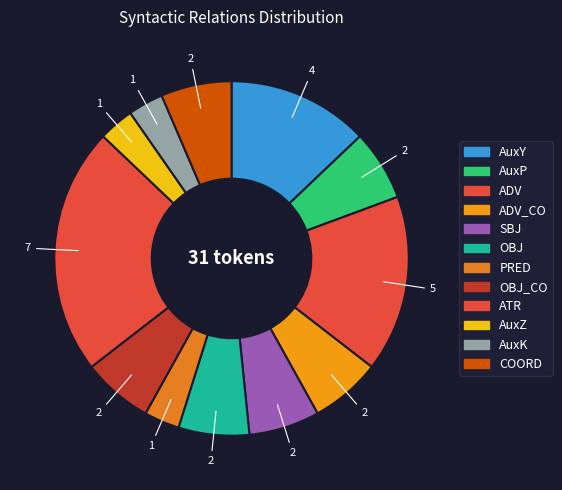

How many segments does this pie chart have?

12